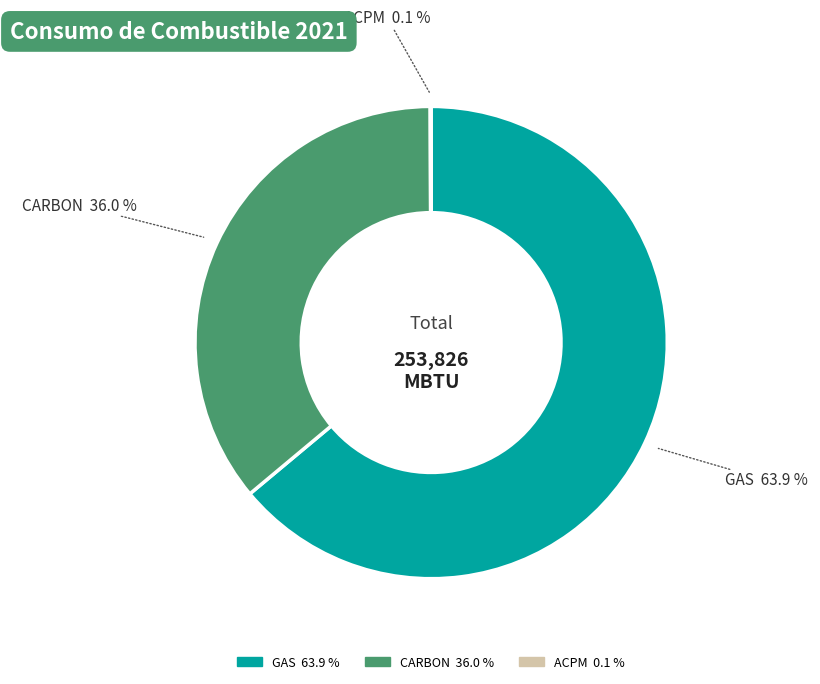

Which has a higher value, CARBON or GAS?

GAS